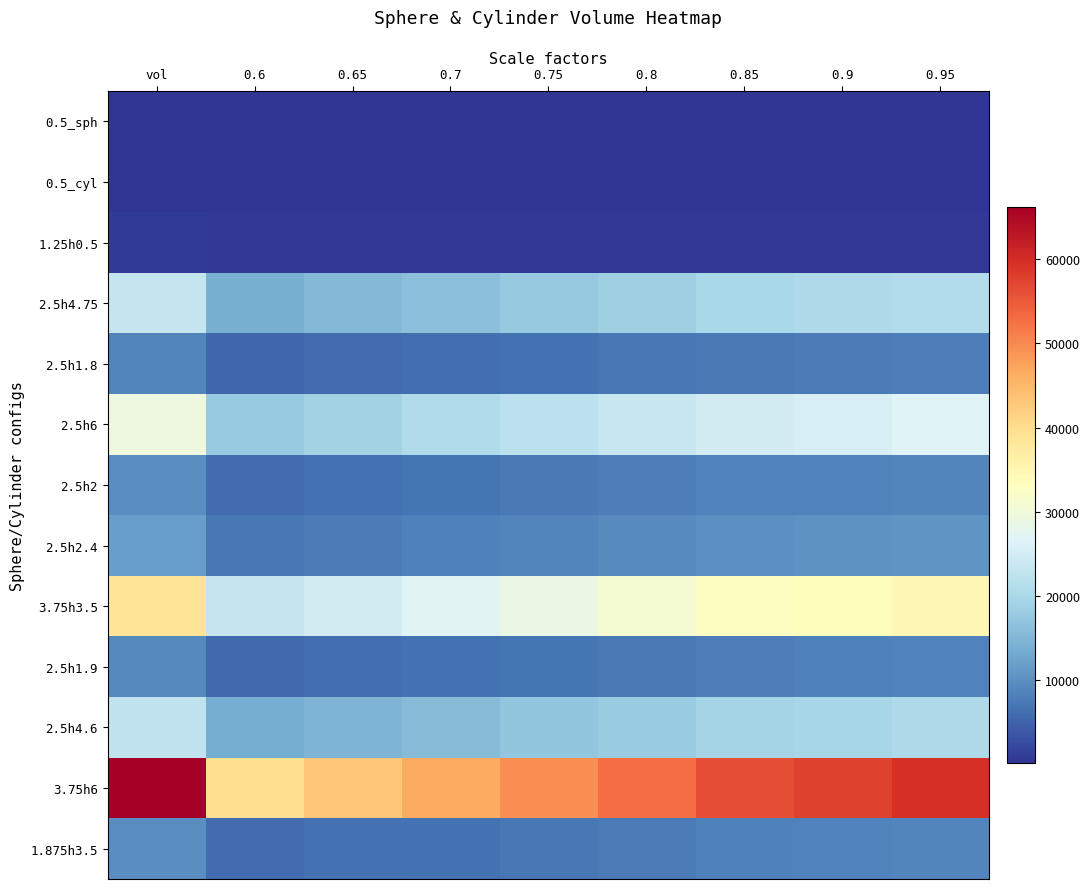

What is the maximum value shown in the chart?

66268.0